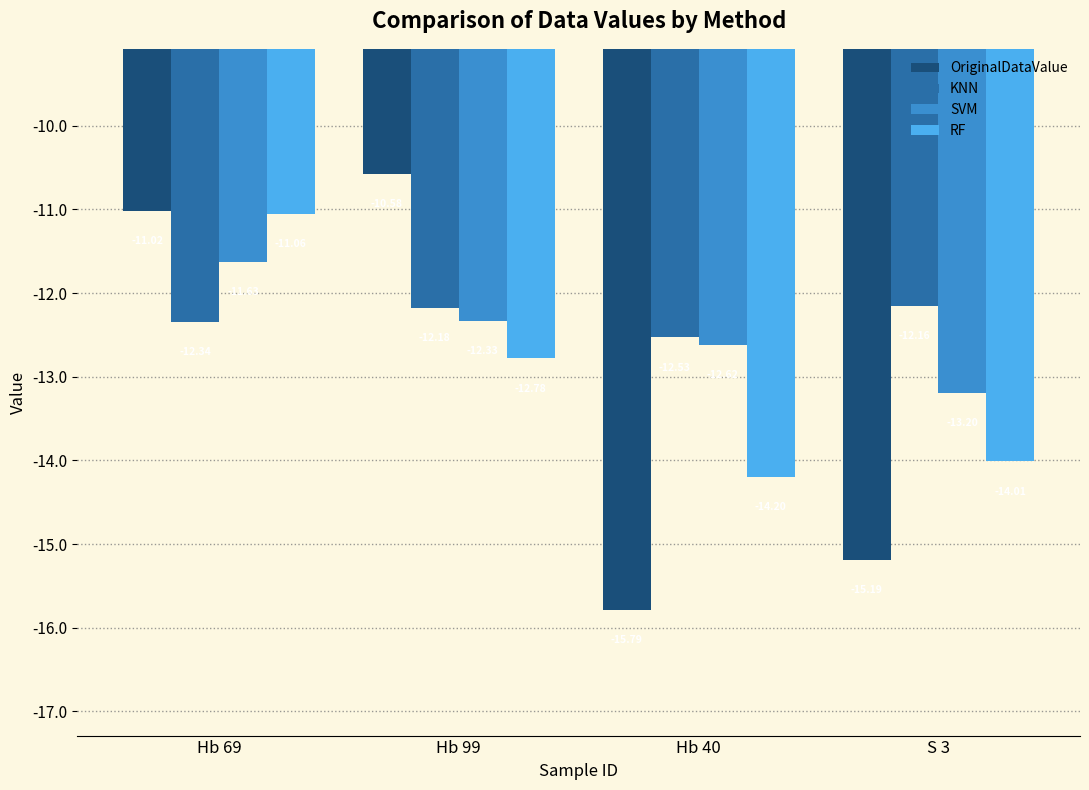

Reading left to right, transcribe all the data shown in this chart.

OriginalDataValue: Hb 69=-11.0	Hb 99=-10.6	Hb 40=-15.8	S 3=-15.2
KNN: Hb 69=-12.3	Hb 99=-12.2	Hb 40=-12.5	S 3=-12.2
SVM: Hb 69=-11.6	Hb 99=-12.3	Hb 40=-12.6	S 3=-13.2
RF: Hb 69=-11.1	Hb 99=-12.8	Hb 40=-14.2	S 3=-14.0